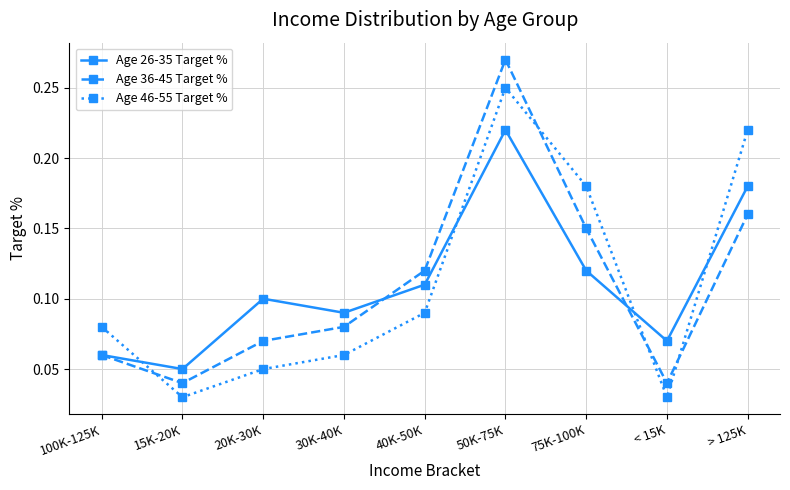

Where is Age 26-35 Target % nearest to the value 0?

15K-20K